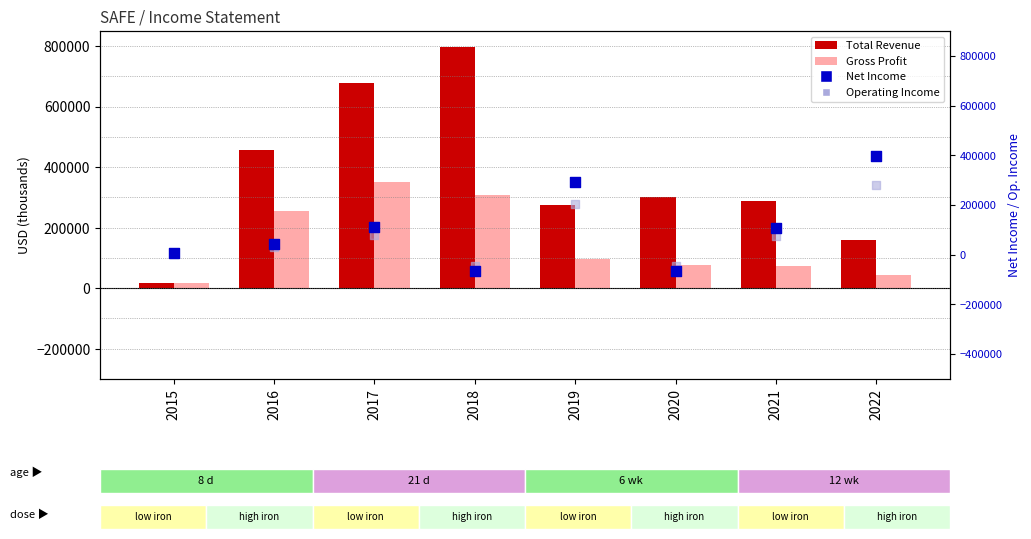

What are all the series names shown in the legend?

Total Revenue, Gross Profit, Net Income, Operating Income